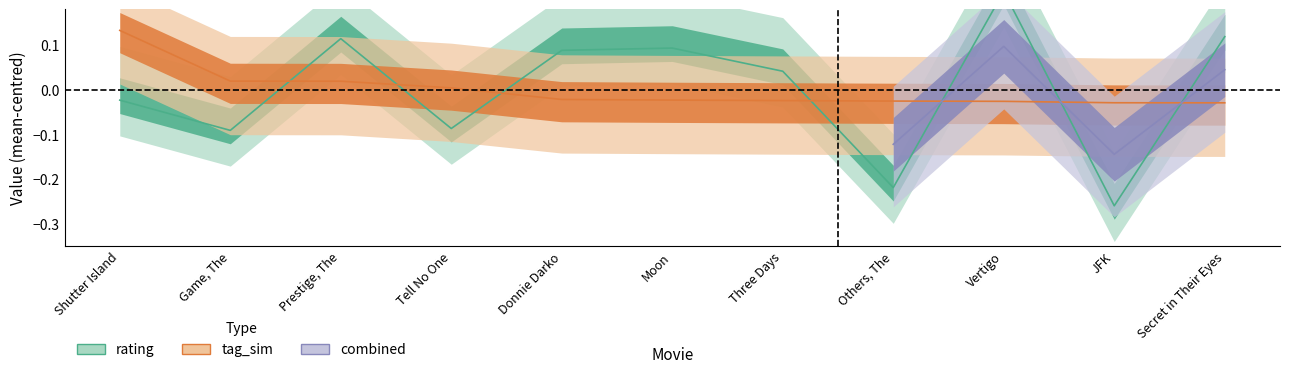

Which series has the largest range (max minus min)?

rating